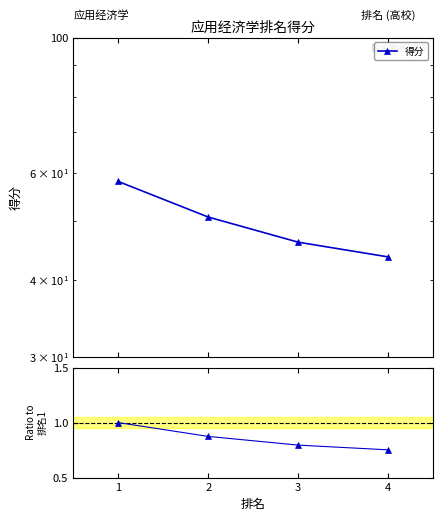

Between 2 and 4, which series saw the biggest shift?

得分